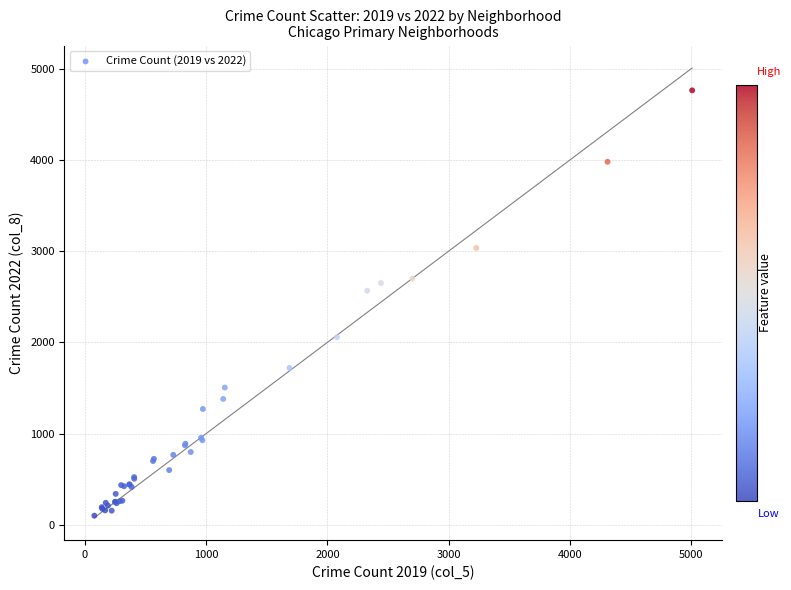

What Y value in the scatter plot is closest to 2431?

2566